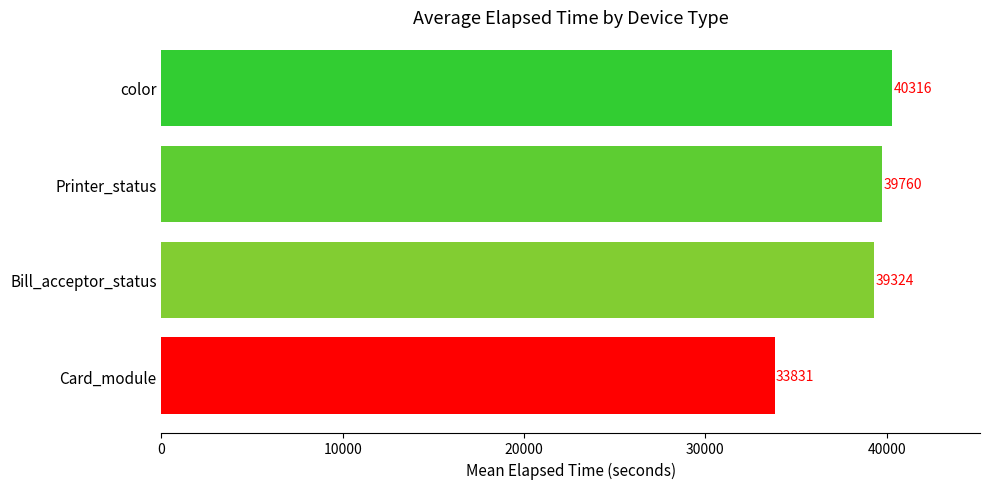

What is the label of the 4th bar from the bottom?

color